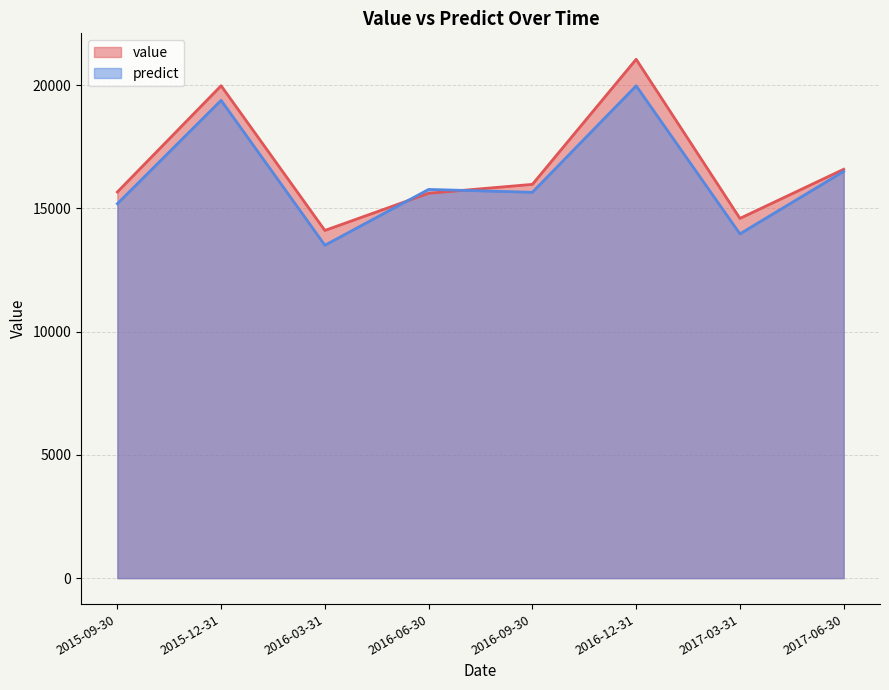

What is the greatest value displayed?

21052.0